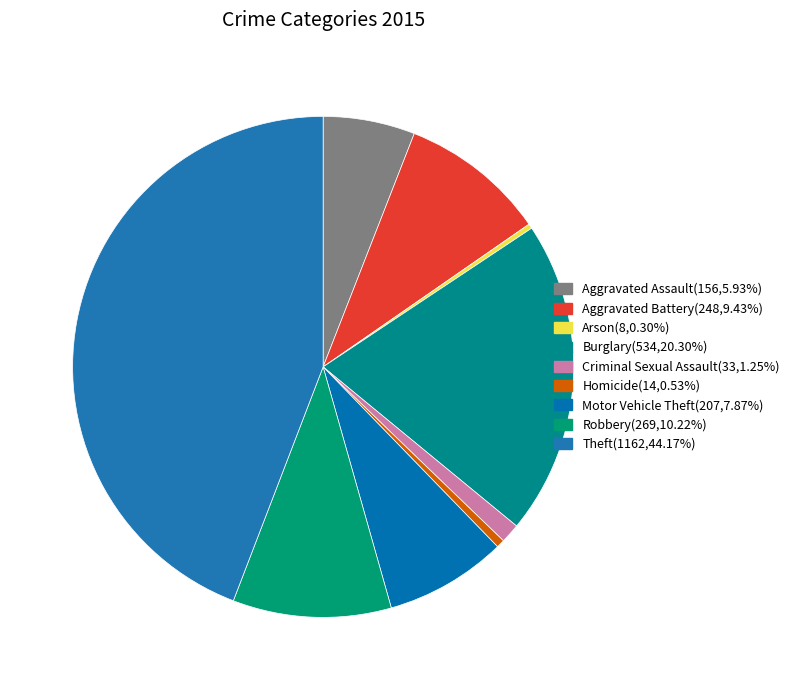

Which slice is the smallest?

Arson